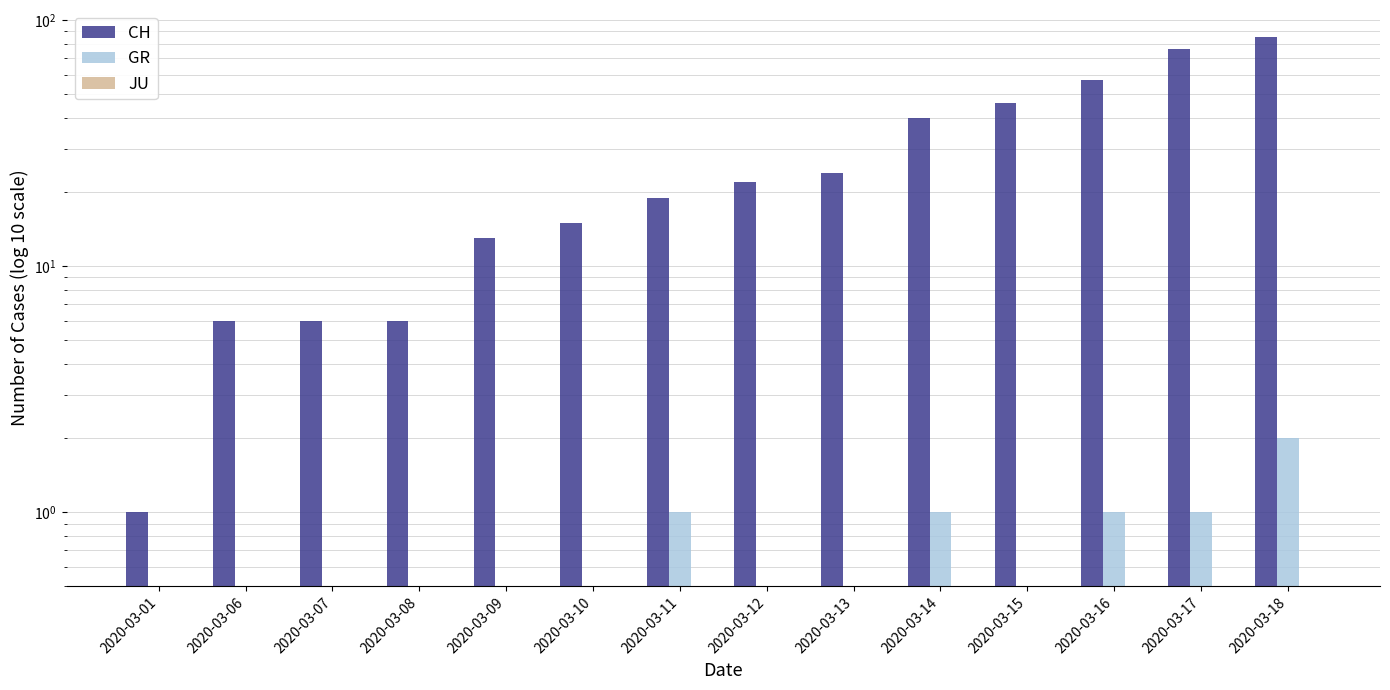

Which category has the highest value across all series?

2020-03-18